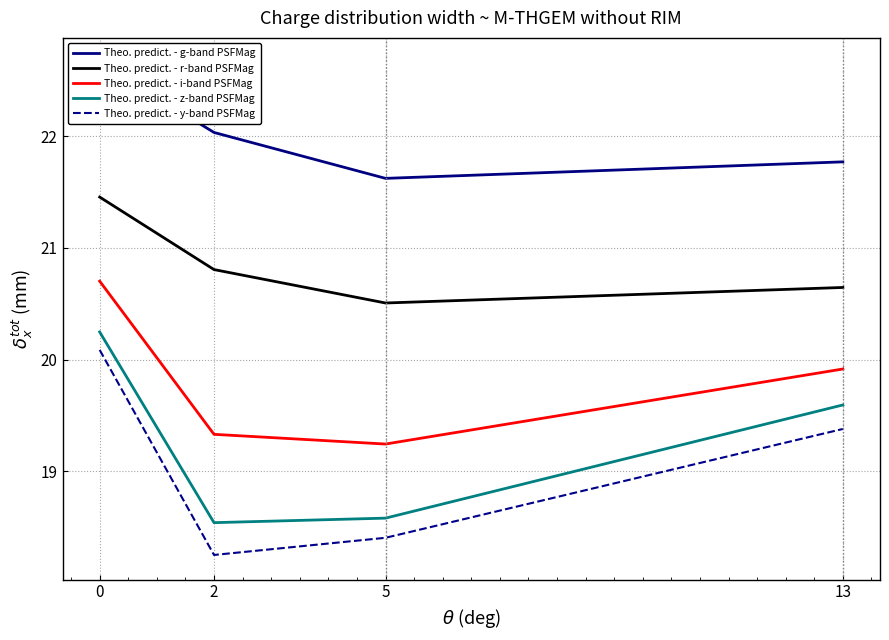

How many lines are shown in the chart?

5